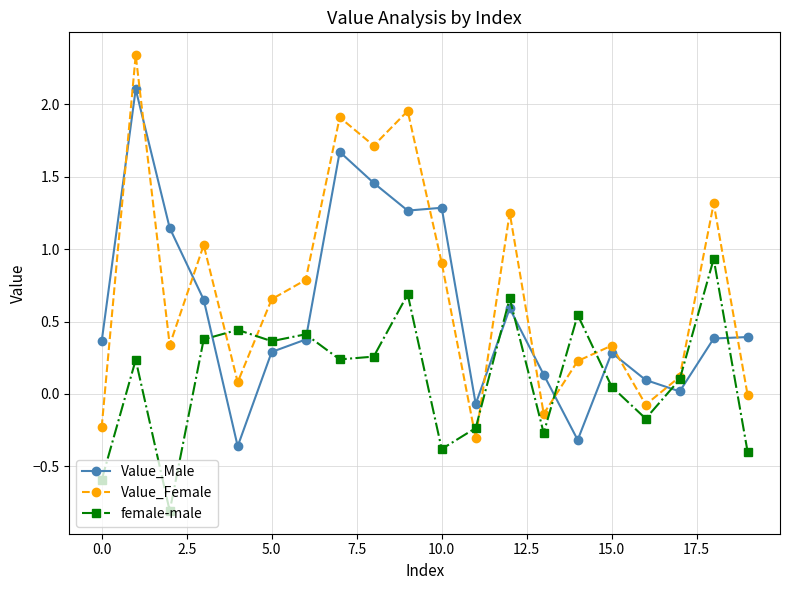

What is the highest value of the female-male series?

0.9